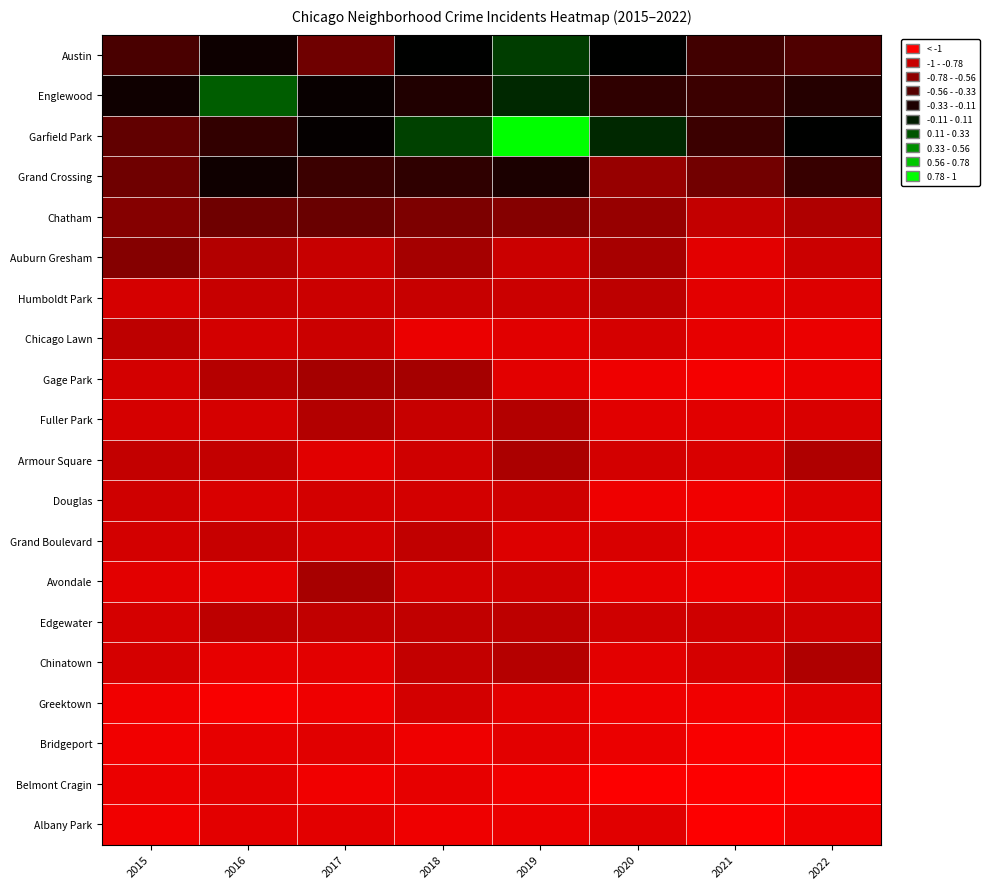

Reading left to right, extract all data points from this chart.

Austin: 2015=-0.3	2016=-0.0	2017=-0.4	2018=0.0	2019=0.2	2020=0.0	2021=-0.3	2022=-0.3
Englewood: 2015=-0.1	2016=0.4	2017=-0.0	2018=-0.1	2019=0.2	2020=-0.2	2021=-0.2	2022=-0.1
Garfield Park: 2015=-0.4	2016=-0.2	2017=-0.0	2018=0.3	2019=1.0	2020=0.2	2021=-0.2	2022=0.0
Grand Crossing: 2015=-0.4	2016=-0.1	2017=-0.2	2018=-0.2	2019=-0.1	2020=-0.6	2021=-0.4	2022=-0.2
Chatham: 2015=-0.5	2016=-0.4	2017=-0.4	2018=-0.5	2019=-0.5	2020=-0.6	2021=-0.8	2022=-0.7
Auburn Gresham: 2015=-0.5	2016=-0.7	2017=-0.8	2018=-0.6	2019=-0.8	2020=-0.7	2021=-0.9	2022=-0.8
Humboldt Park: 2015=-0.8	2016=-0.8	2017=-0.8	2018=-0.8	2019=-0.8	2020=-0.7	2021=-0.9	2022=-0.9
Chicago Lawn: 2015=-0.7	2016=-0.8	2017=-0.8	2018=-0.9	2019=-0.9	2020=-0.8	2021=-0.9	2022=-0.9
Gage Park: 2015=-0.8	2016=-0.7	2017=-0.6	2018=-0.6	2019=-0.9	2020=-0.9	2021=-1.0	2022=-0.9
Fuller Park: 2015=-0.8	2016=-0.8	2017=-0.7	2018=-0.8	2019=-0.7	2020=-0.9	2021=-0.9	2022=-0.8
Armour Square: 2015=-0.8	2016=-0.8	2017=-0.9	2018=-0.8	2019=-0.7	2020=-0.8	2021=-0.8	2022=-0.7
Douglas: 2015=-0.8	2016=-0.8	2017=-0.8	2018=-0.8	2019=-0.8	2020=-0.9	2021=-0.9	2022=-0.9
Grand Boulevard: 2015=-0.8	2016=-0.8	2017=-0.8	2018=-0.8	2019=-0.9	2020=-0.8	2021=-0.9	2022=-0.9
Avondale: 2015=-0.9	2016=-0.9	2017=-0.7	2018=-0.8	2019=-0.8	2020=-0.9	2021=-0.9	2022=-0.8
Edgewater: 2015=-0.8	2016=-0.7	2017=-0.8	2018=-0.8	2019=-0.7	2020=-0.8	2021=-0.8	2022=-0.8
Chinatown: 2015=-0.8	2016=-0.9	2017=-0.9	2018=-0.8	2019=-0.7	2020=-0.9	2021=-0.8	2022=-0.7
Greektown: 2015=-0.9	2016=-1.0	2017=-0.9	2018=-0.8	2019=-0.9	2020=-0.9	2021=-0.9	2022=-0.9
Bridgeport: 2015=-0.9	2016=-0.9	2017=-0.9	2018=-0.9	2019=-0.9	2020=-0.9	2021=-1.0	2022=-1.0
Belmont Cragin: 2015=-0.9	2016=-0.9	2017=-0.9	2018=-0.9	2019=-0.9	2020=-1.0	2021=-1.0	2022=-1.0
Albany Park: 2015=-0.9	2016=-0.9	2017=-0.9	2018=-0.9	2019=-0.9	2020=-0.9	2021=-1.0	2022=-0.9